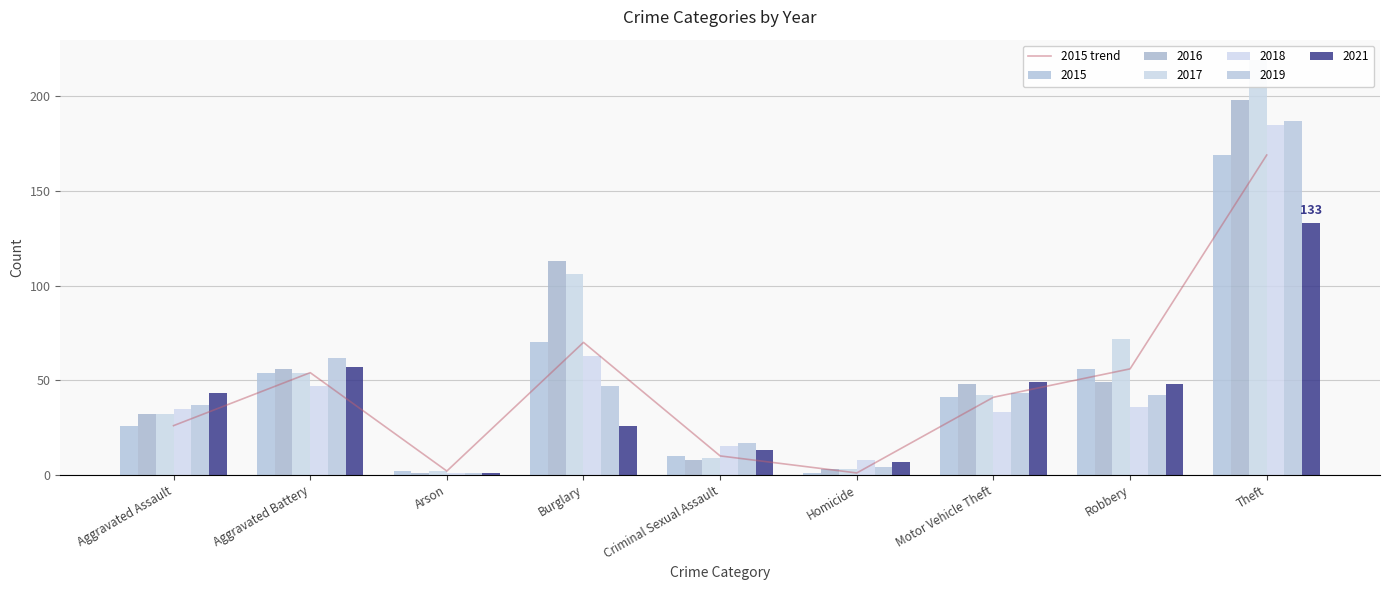

Which has a higher value, Homicide or Criminal Sexual Assault?

Criminal Sexual Assault